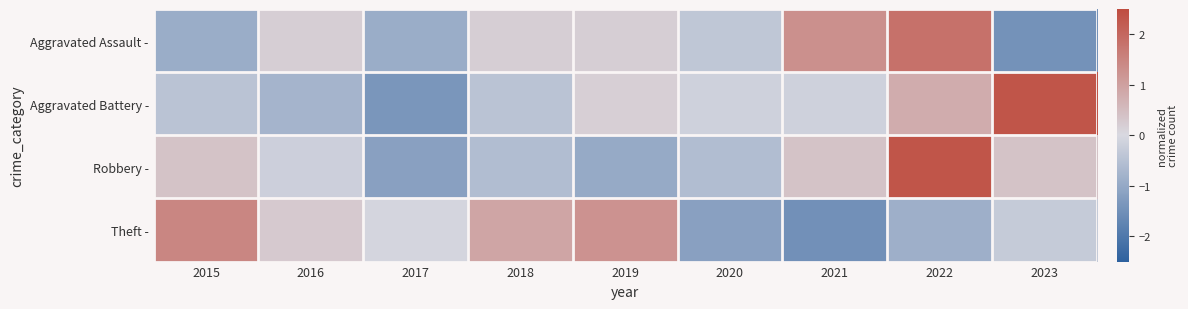

At which category is the sum across all series the highest?

2022